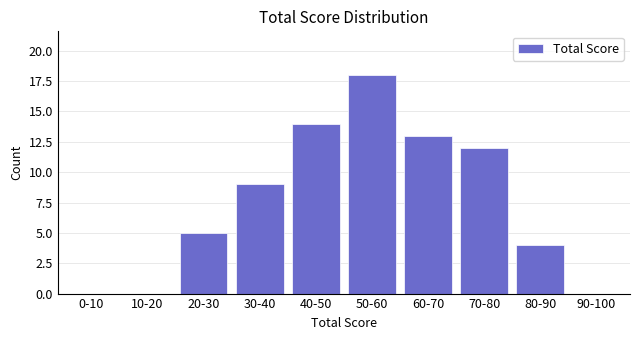

Reading left to right, transcribe all the data shown in this chart.

0-10=0	10-20=0	20-30=5	30-40=9	40-50=14	50-60=18	60-70=13	70-80=12	80-90=4	90-100=0